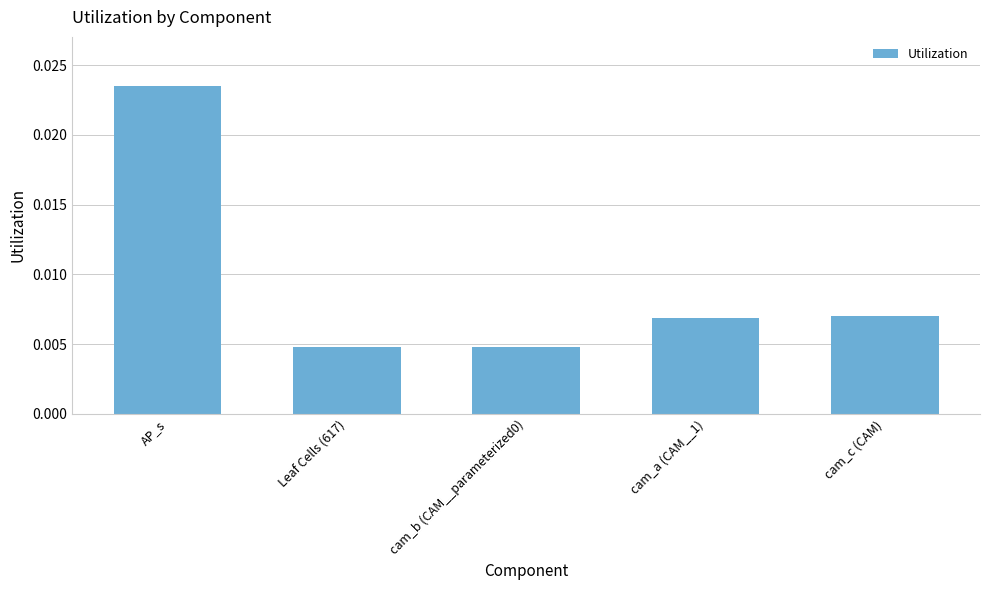

Which category has the highest value across all series?

AP_s